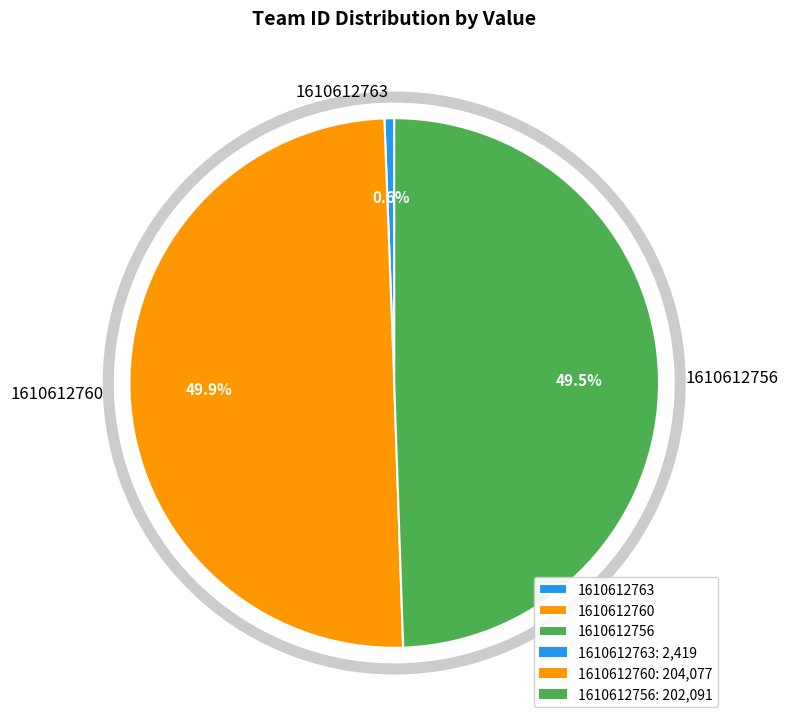

To the nearest percent, what is the average slice percentage?

33%